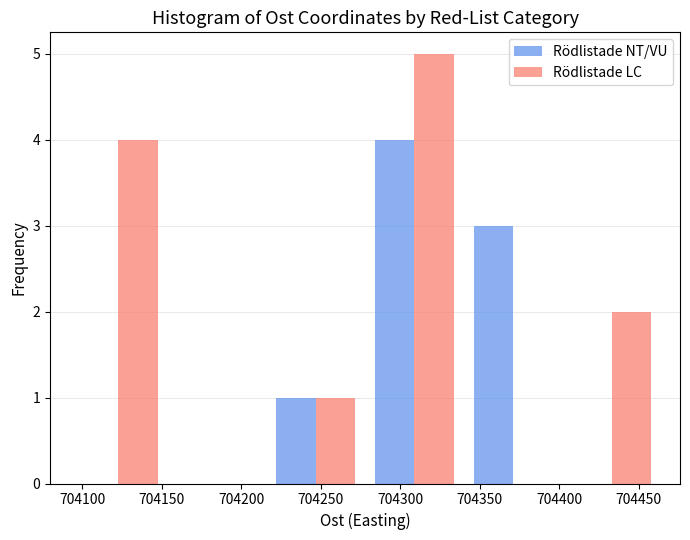

What is the height of the Rödlistade LC bar covering 704090 to 704155 on the x-axis? Neither the bar edges nor the heights are printed on the chart, so give them approximately, as read against the axes.

4